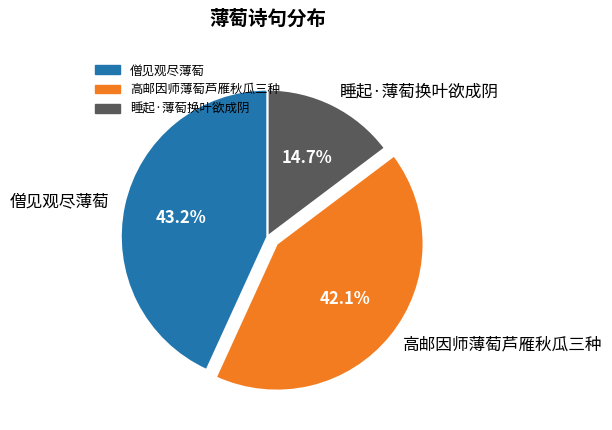

Is it true that 高邮因师薄萄芦雁秋瓜三种 is 33% of the pie?

False